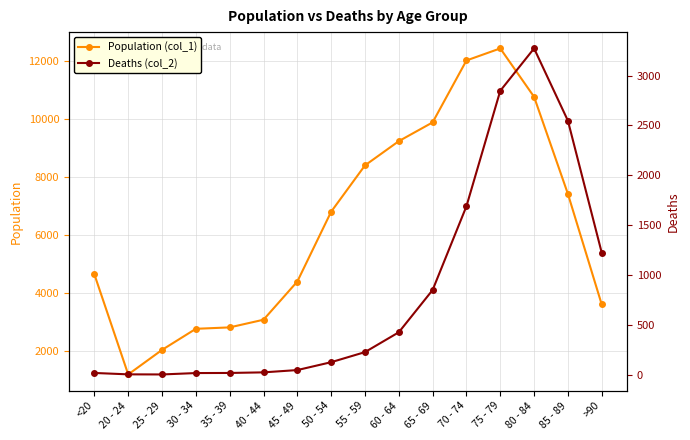

What is the total value across all series at 65 - 69?

10733